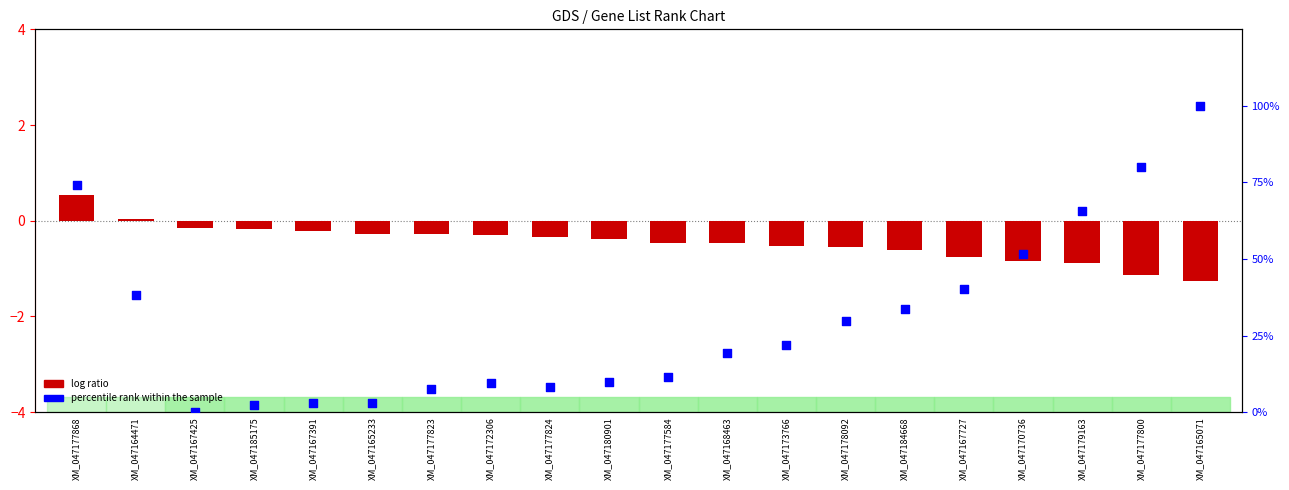

What are all the series names shown in the legend?

log ratio, percentile rank within the sample